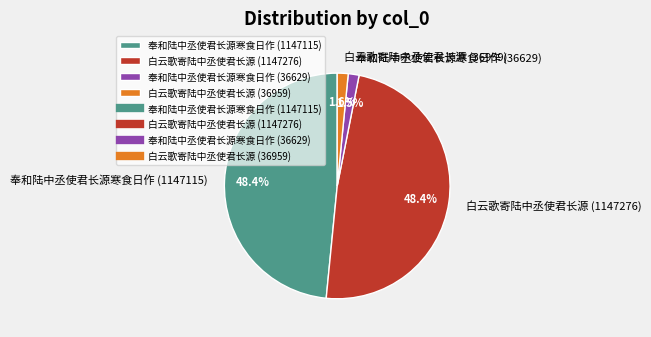

To the nearest percent, what is the combined percentage of 白云歌寄陆中丞使君长源 (1147276) and 奉和陆中丞使君长源寒食日作 (36629)?

50%